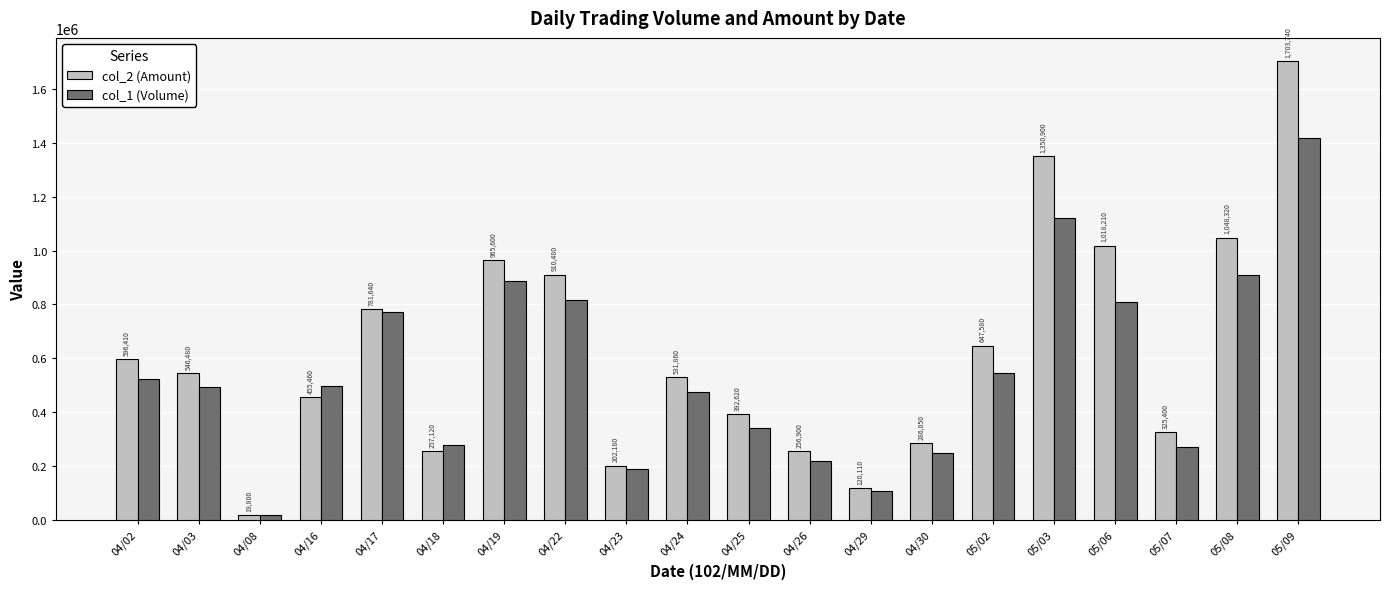

What is the label of the 10th bar from the left?

04/24